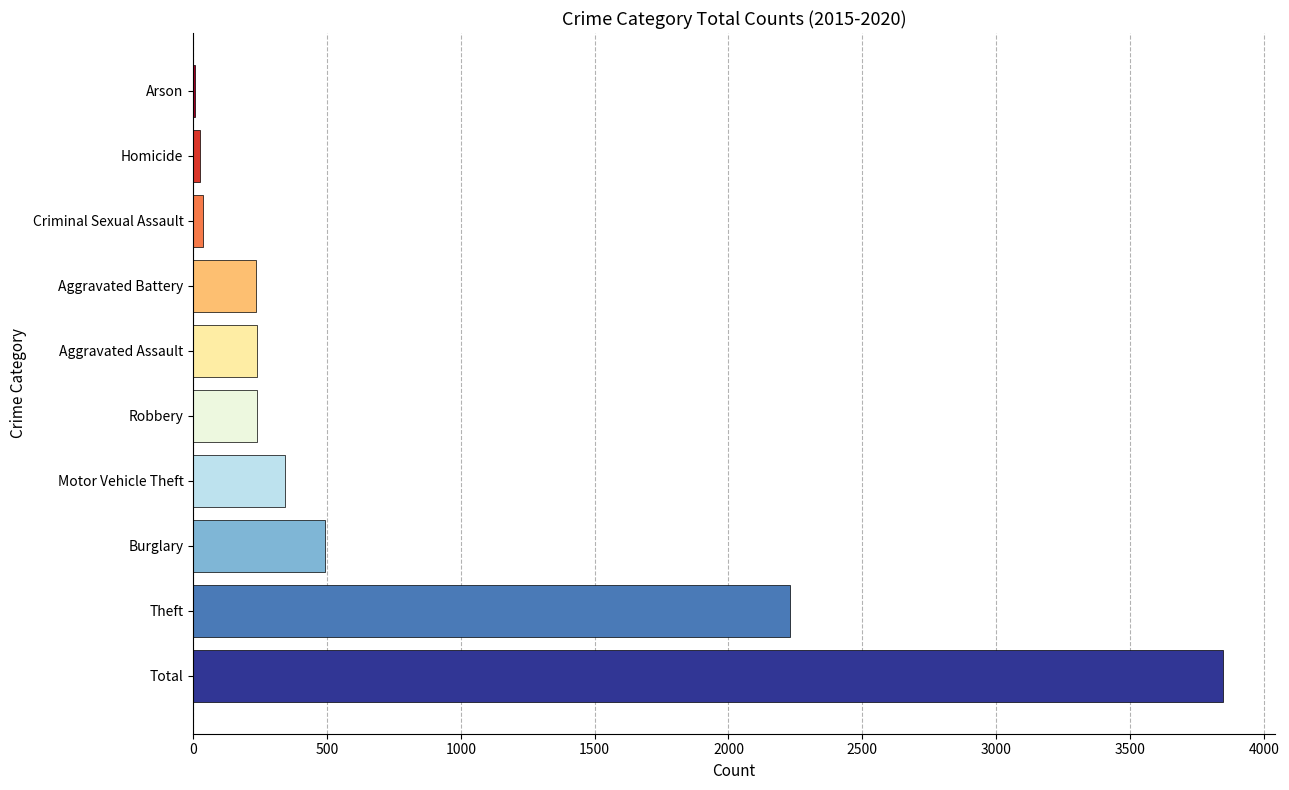

True or false: the data shows 187 at Burglary.

False